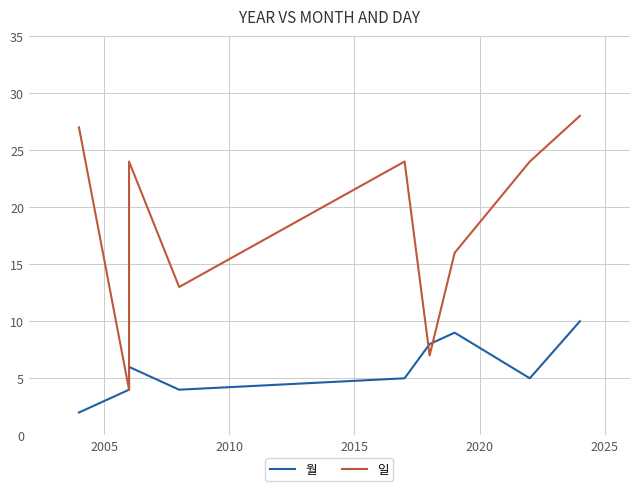

In 일, how many points are higher than both neighbors (excluding endpoints)?

2